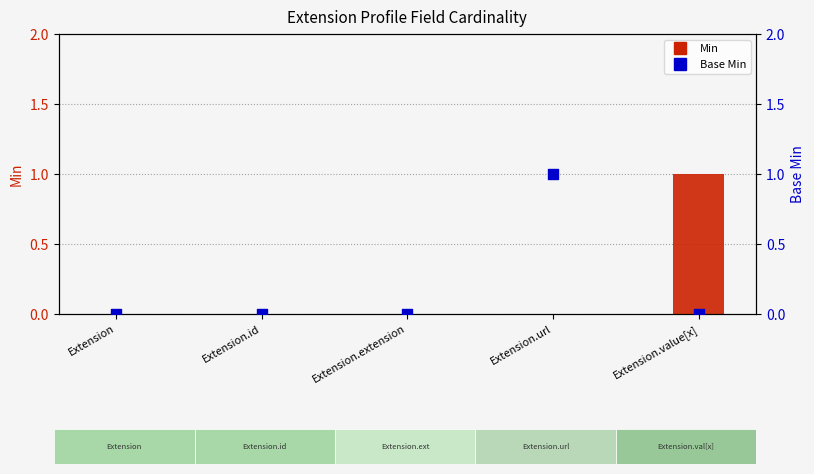

At how many categories does at least one series exceed 0?

2